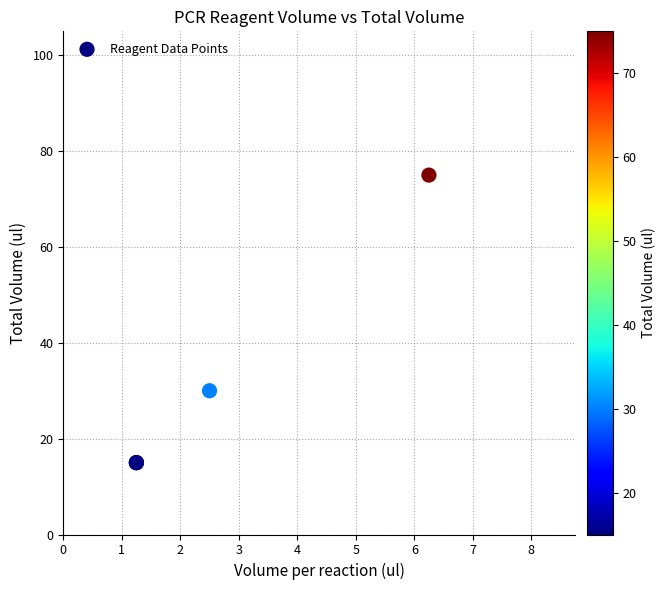

What Y value in the scatter plot is closest to 45?

30